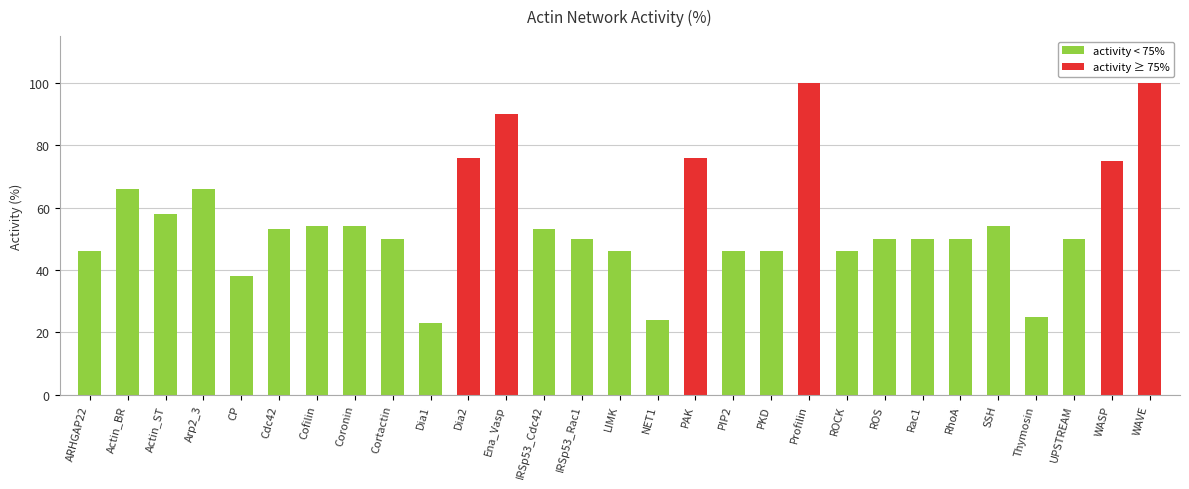

What is the label of the 2nd bar from the right?

WASP